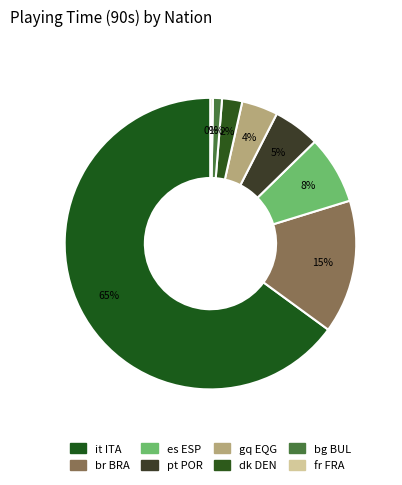

Combined, what portion of the pie is br BRA and it ITA?

79.8%